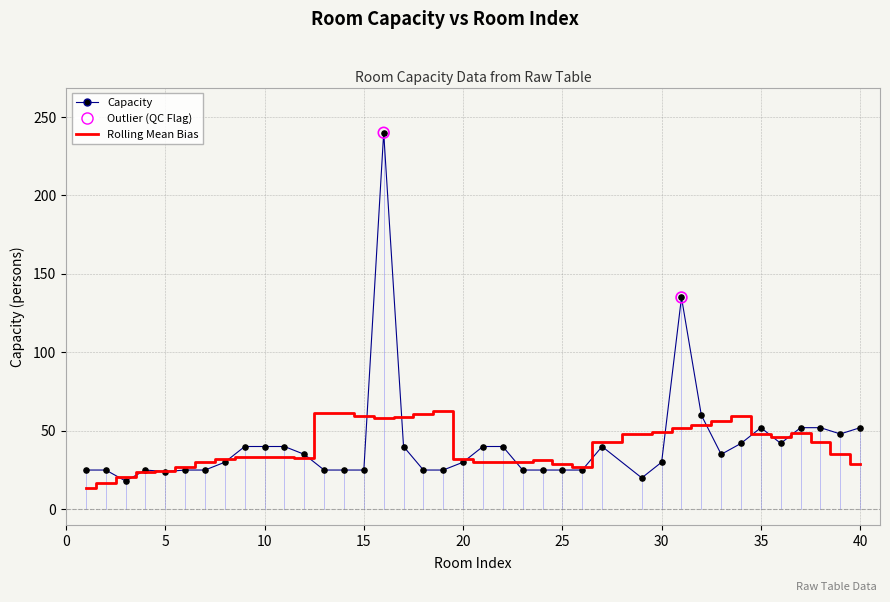

Which series has the largest range (max minus min)?

Capacity